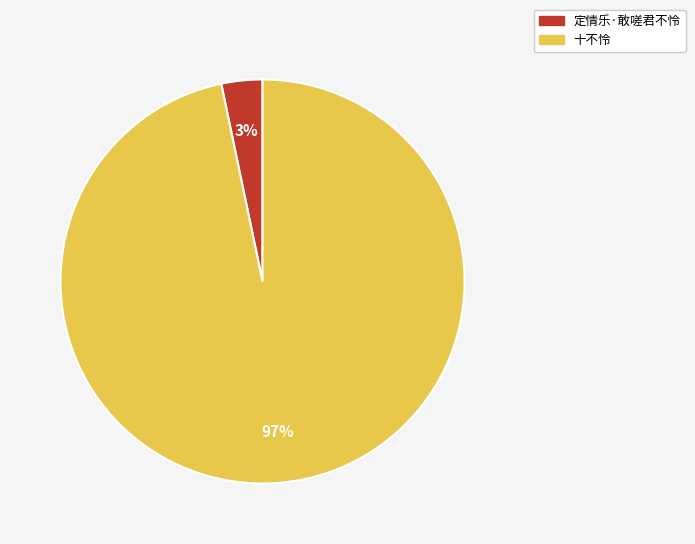

Which slice is the smallest?

定情乐·敢嗟君不怜